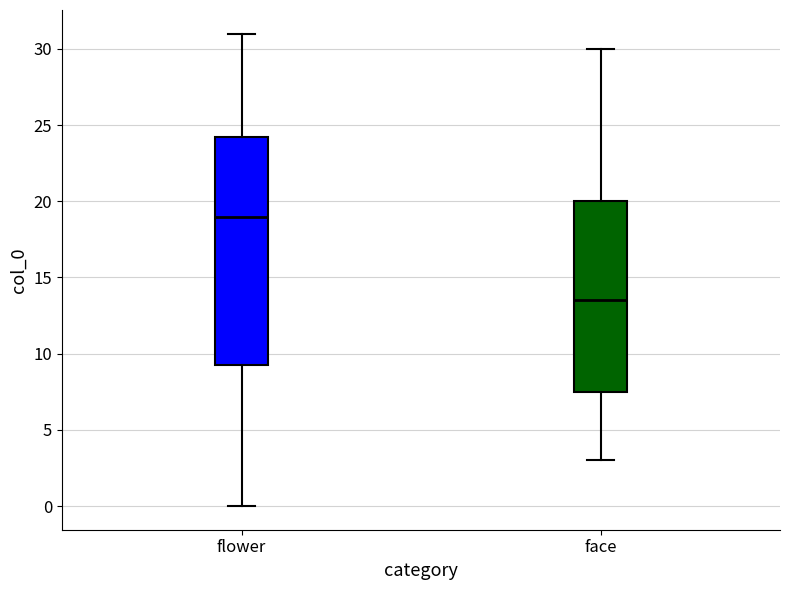

Which box's median line is the lowest?

face